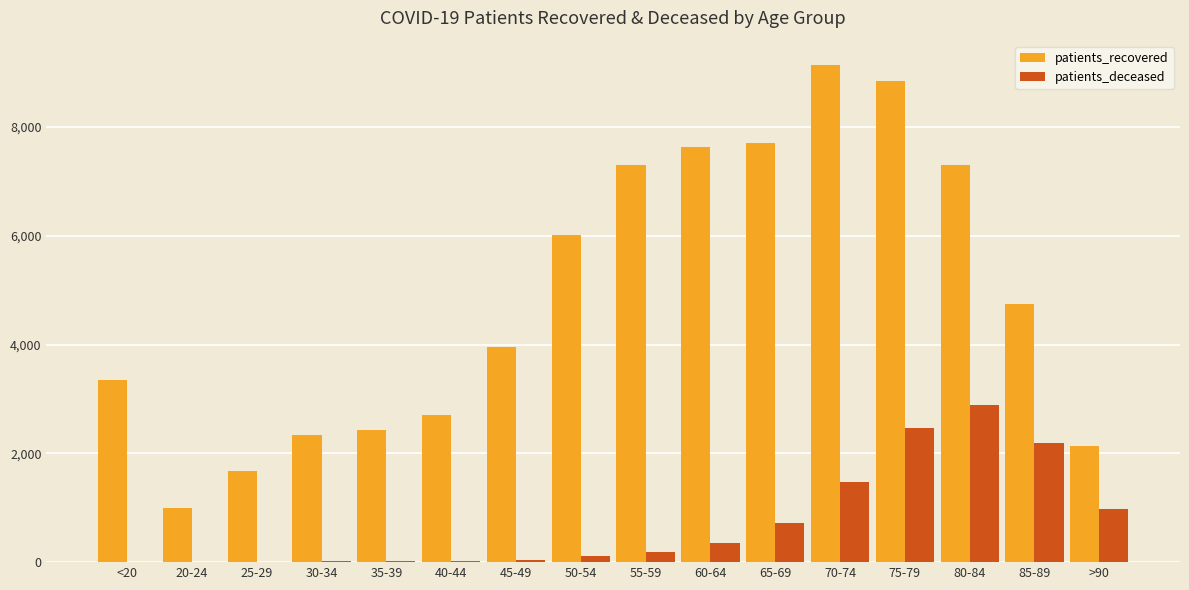

The value of patients_recovered at 50-54 is 6020. True or false?

True